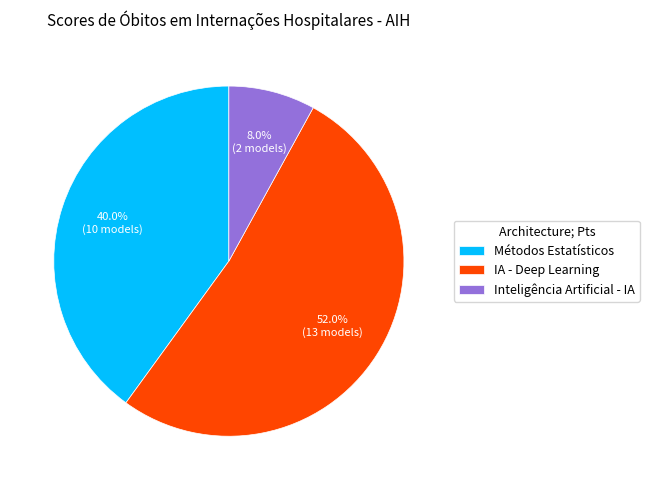

How many slices are in this pie chart?

3